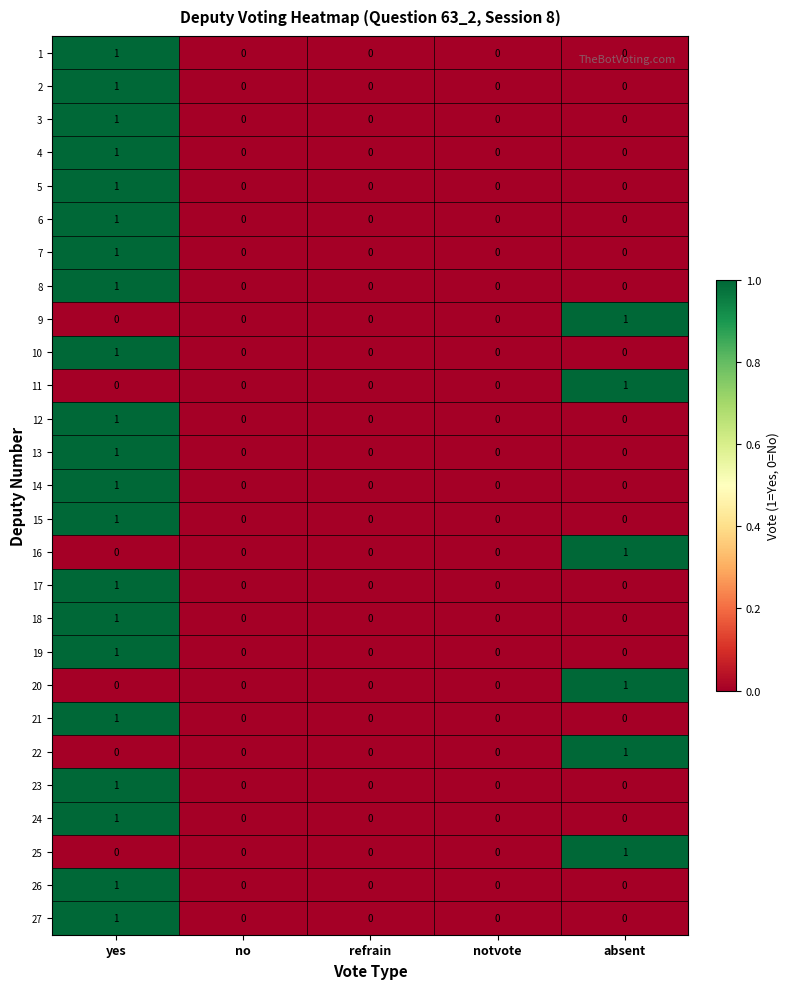

True or false: 6 has a value of 0 at absent.

True